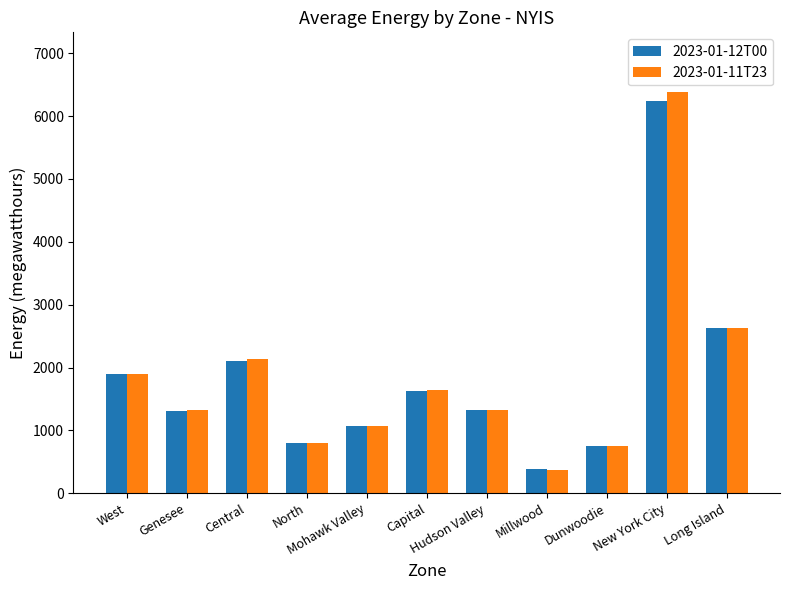

What is the value of the 2023-01-11T23 bar at the 6th from the left?

1640